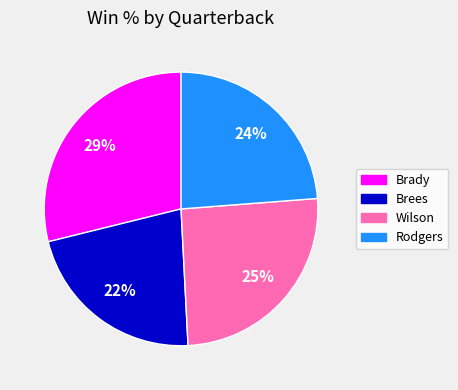

What is the largest slice in the pie chart?

Brady